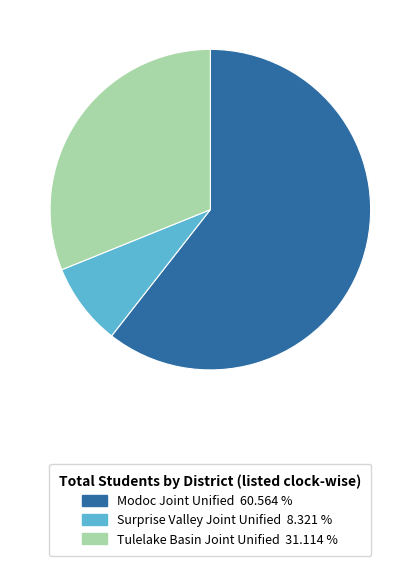

How many slices are in this pie chart?

3